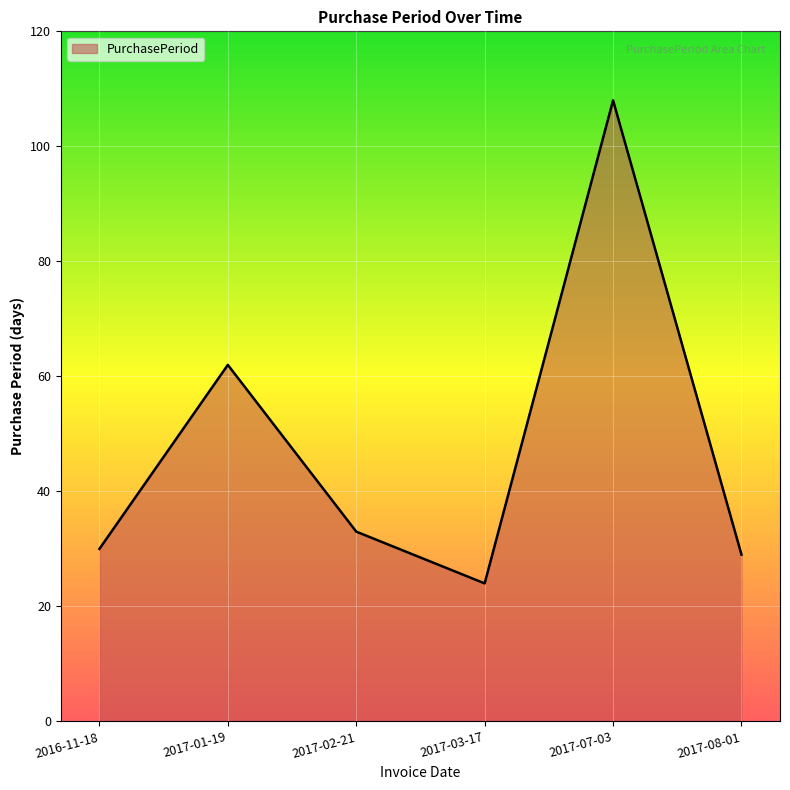

What is the maximum value shown in the chart?

108